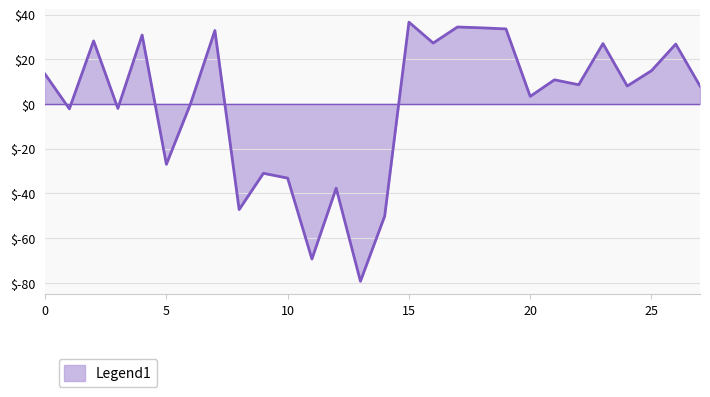

What is the difference between the maximum and minimum values?

115.9